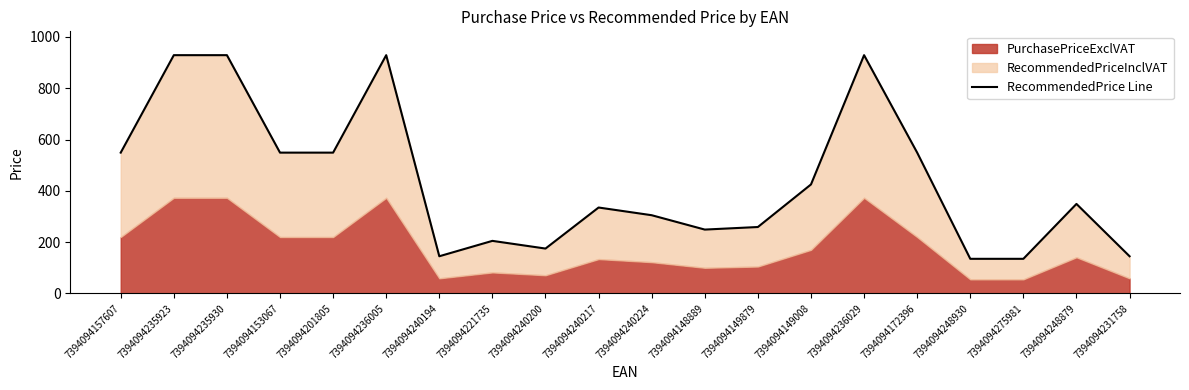

Which has a higher value, 7394094240217 or 7394094240200?

7394094240217